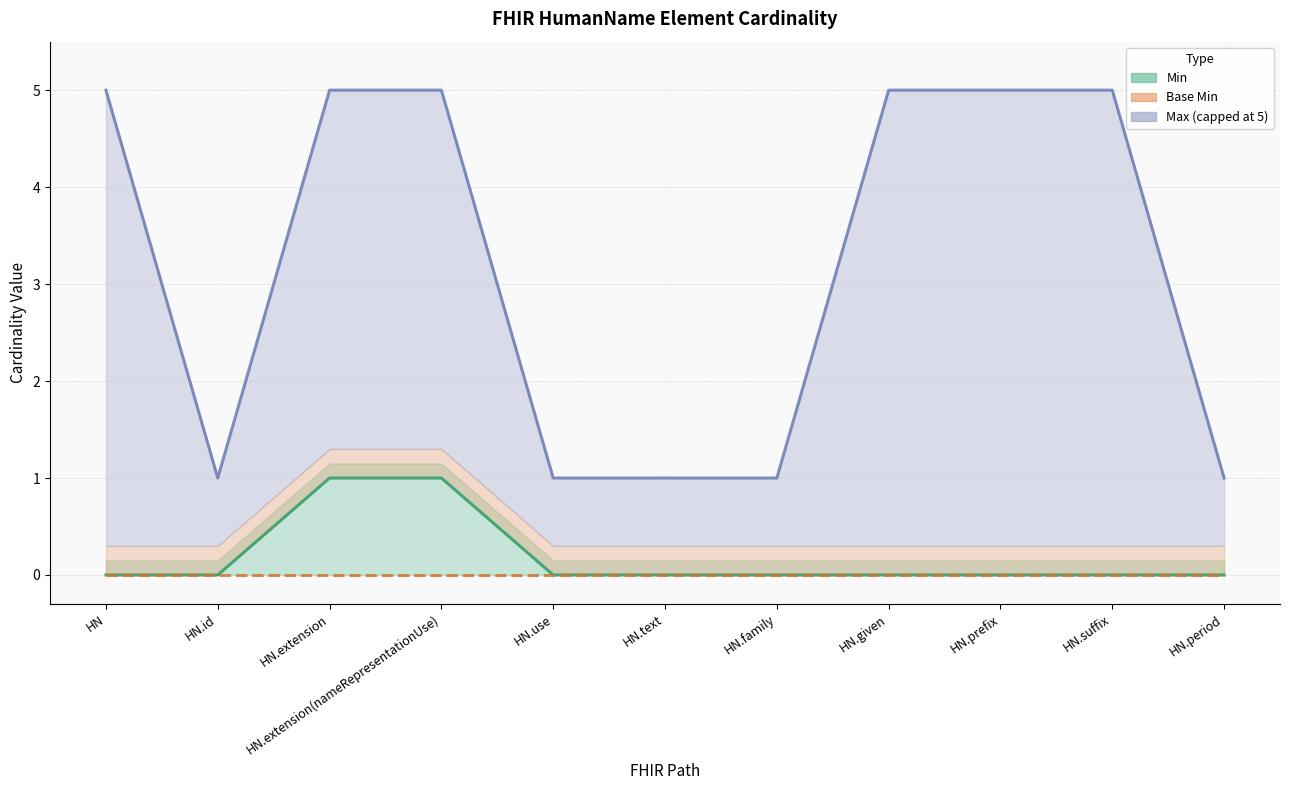

Which category has the highest value across all series?

HN